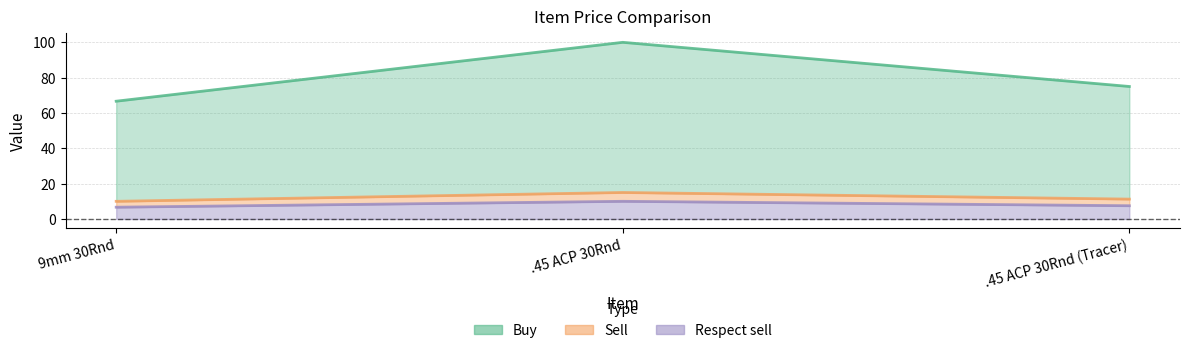

How many data points does each series have?

3